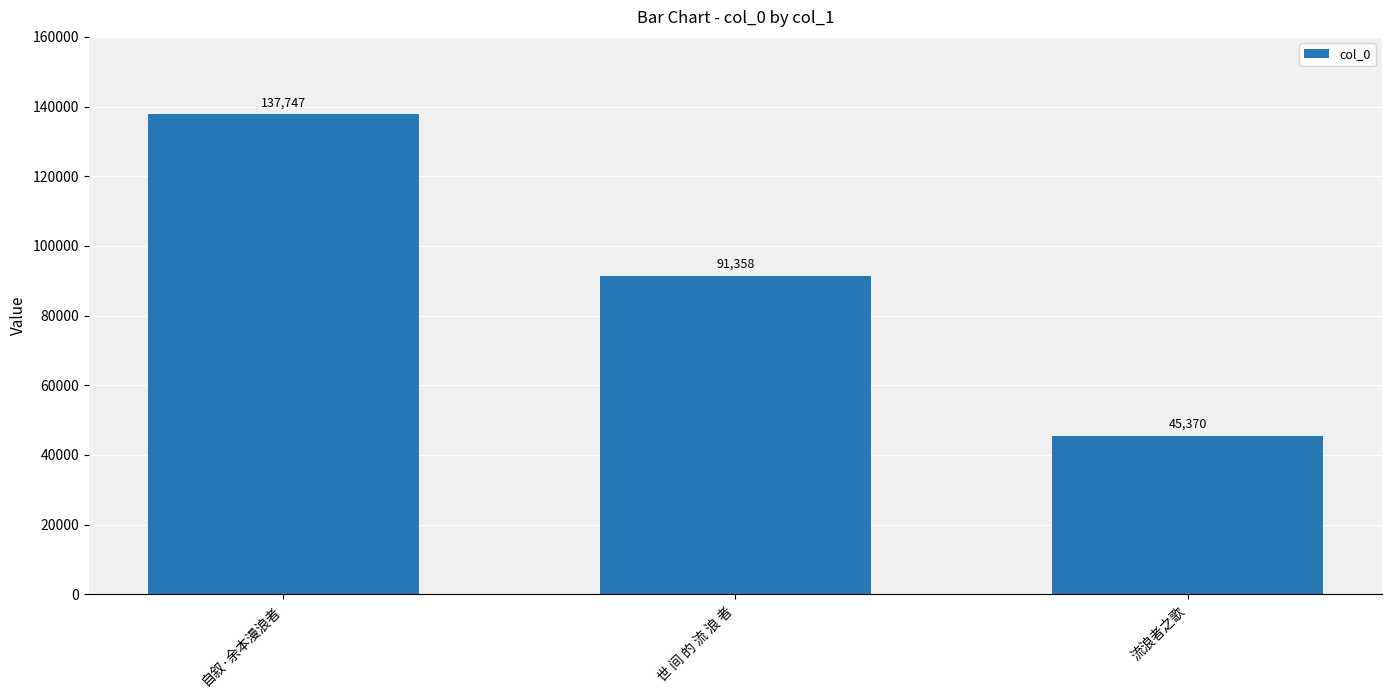

What is the value of the 1st bar from the left?

137747